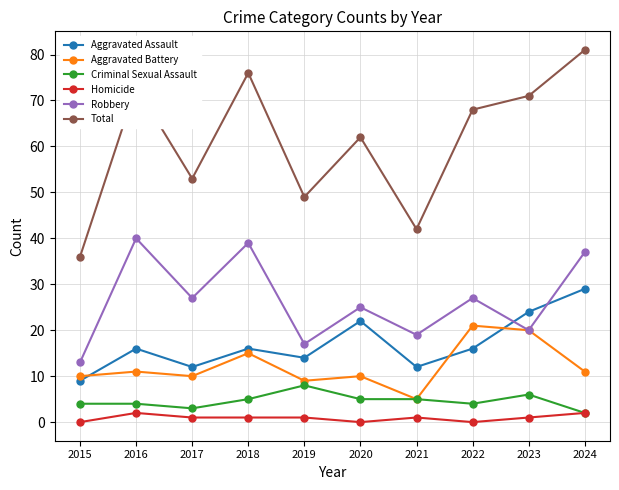

True or false: Robbery and Homicide intersect in this chart.

False